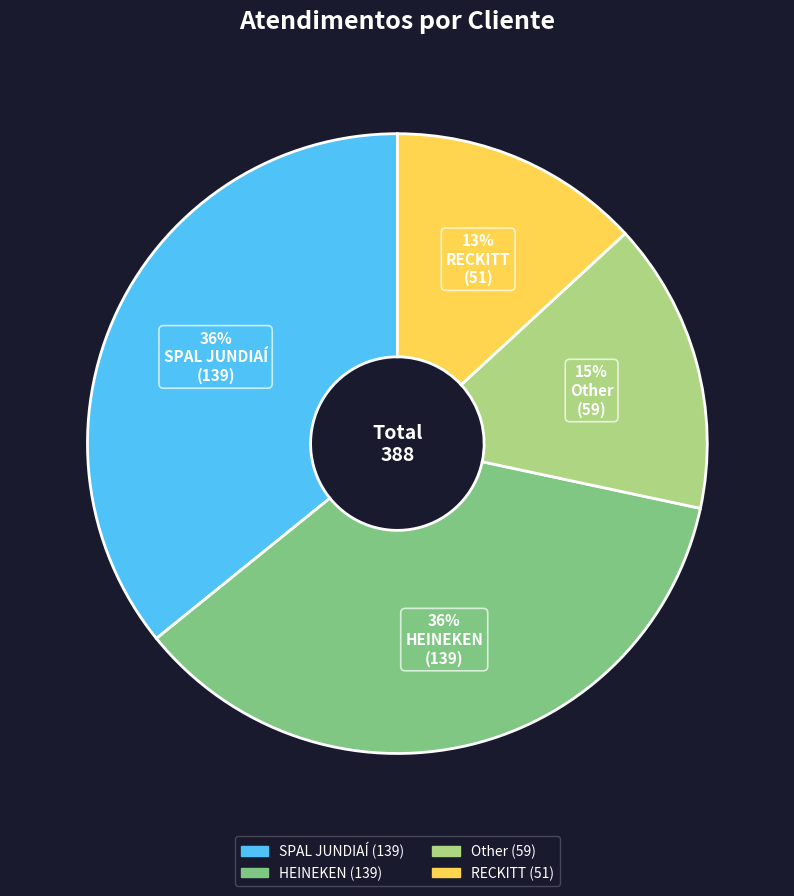

How many slices are in this pie chart?

4